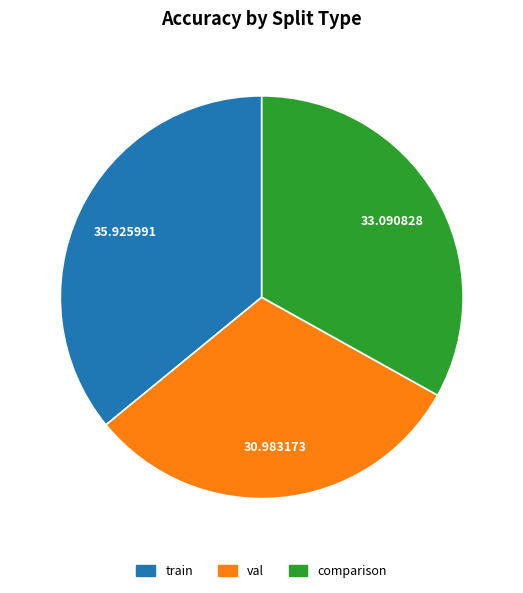

Is the sum of train and comparison greater than half?

Yes